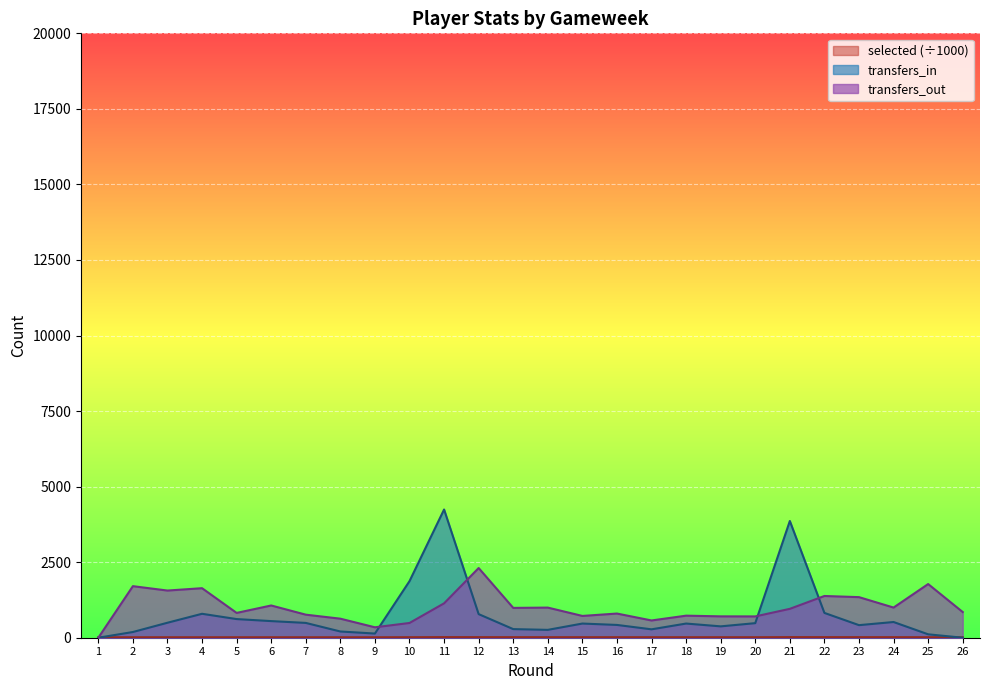

Between which two adjacent categories do transfers_in and selected first intersect?

1 and 2